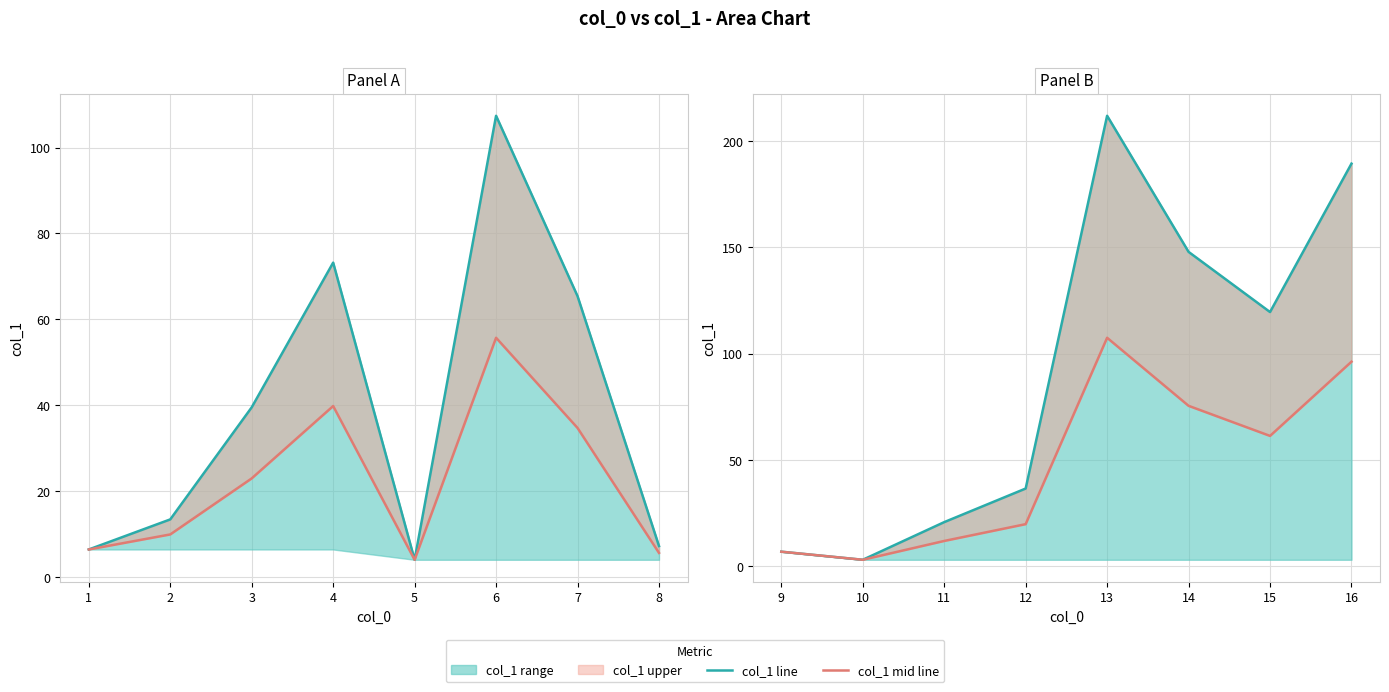

How many data points does each series have?

8